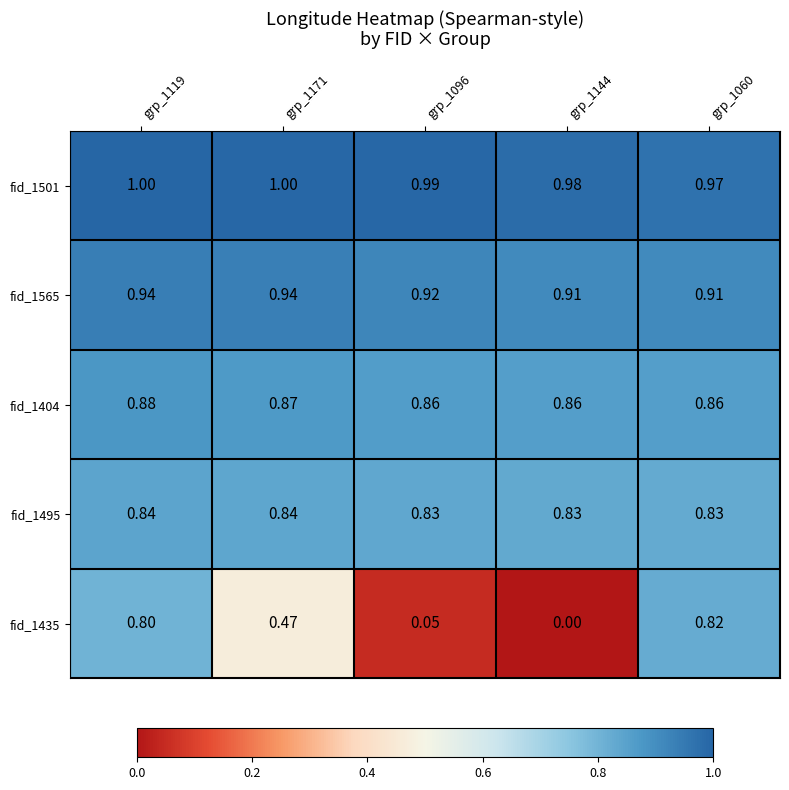

At which category does the chart reach its minimum across all series?

grp_1144